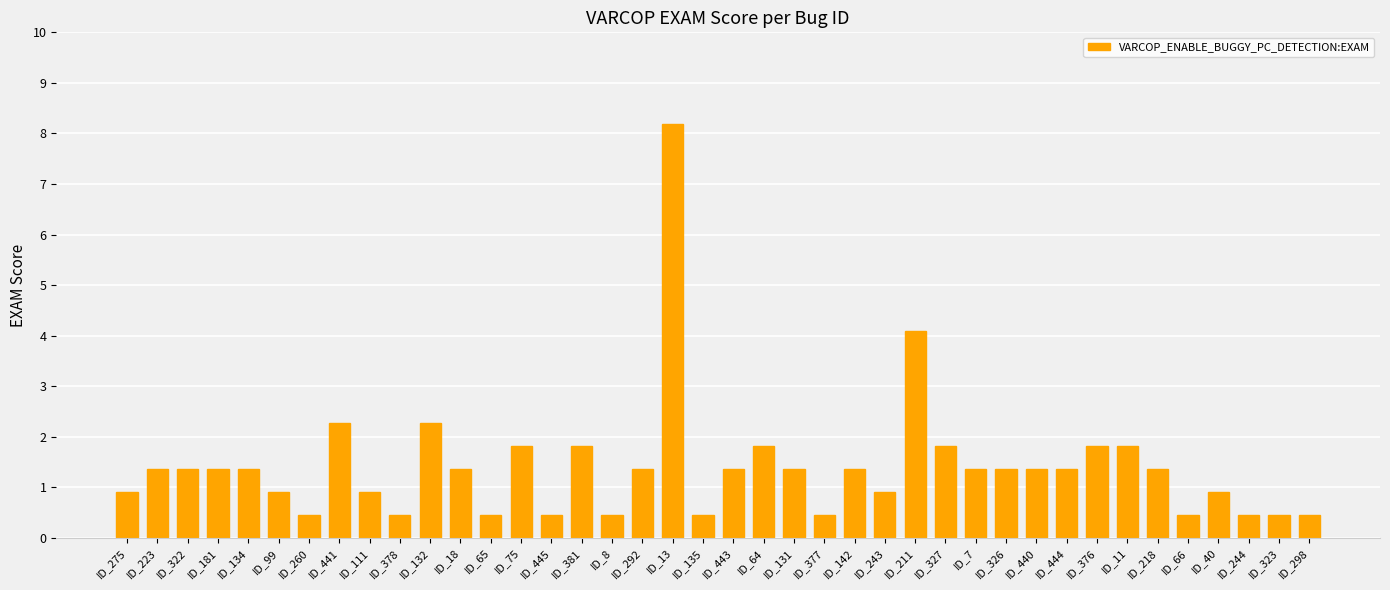

Which category has the highest value across all series?

ID_13